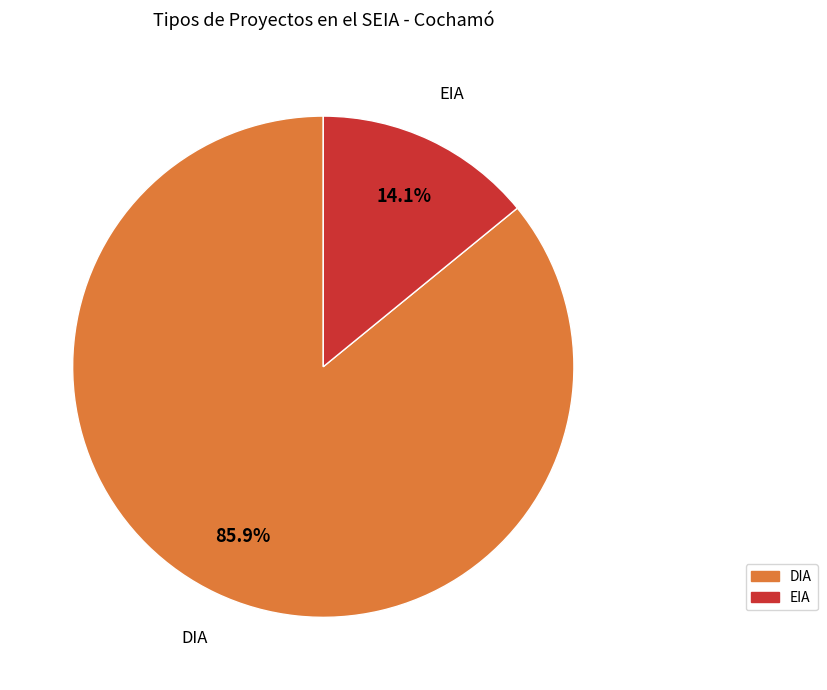

What percentage is NOT represented by EIA?

85.9%